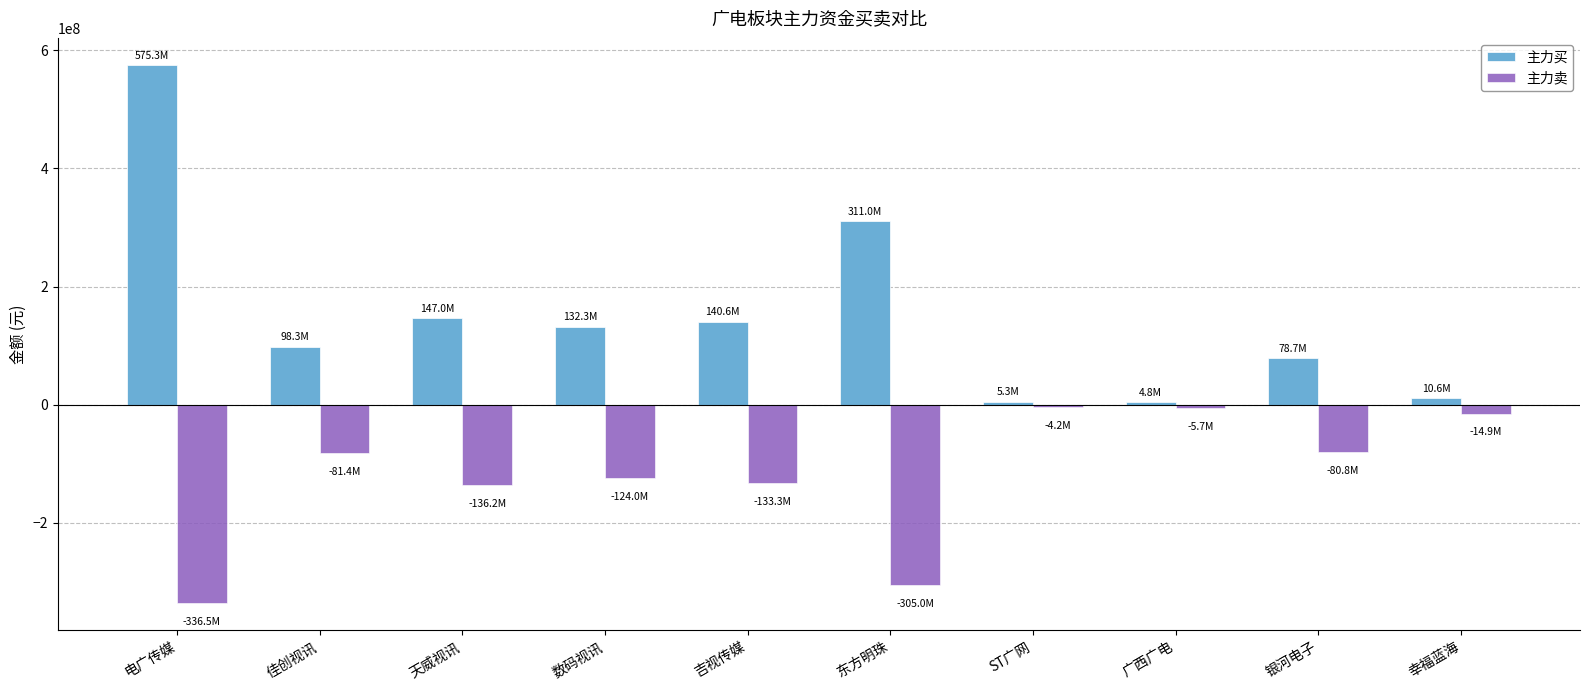

What is the sum of the 主力买 values at 广西广电 and 天威视讯?

151792706